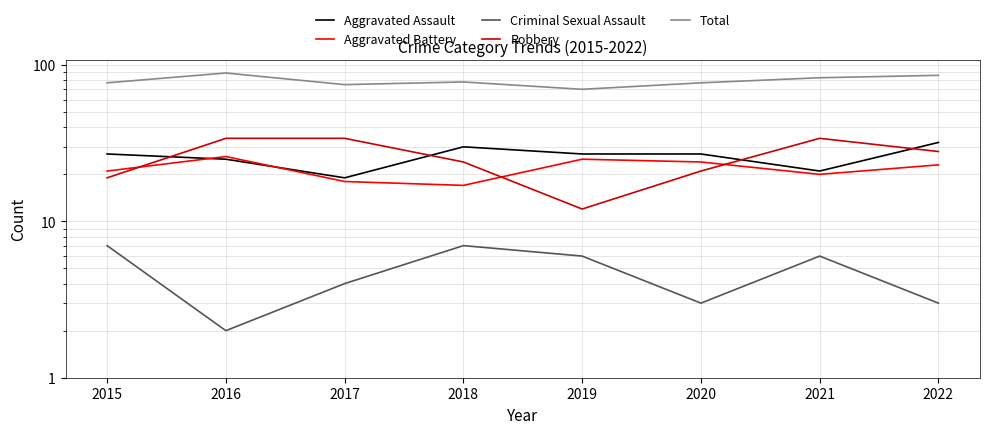

Where is the first local maximum for Robbery?

2021